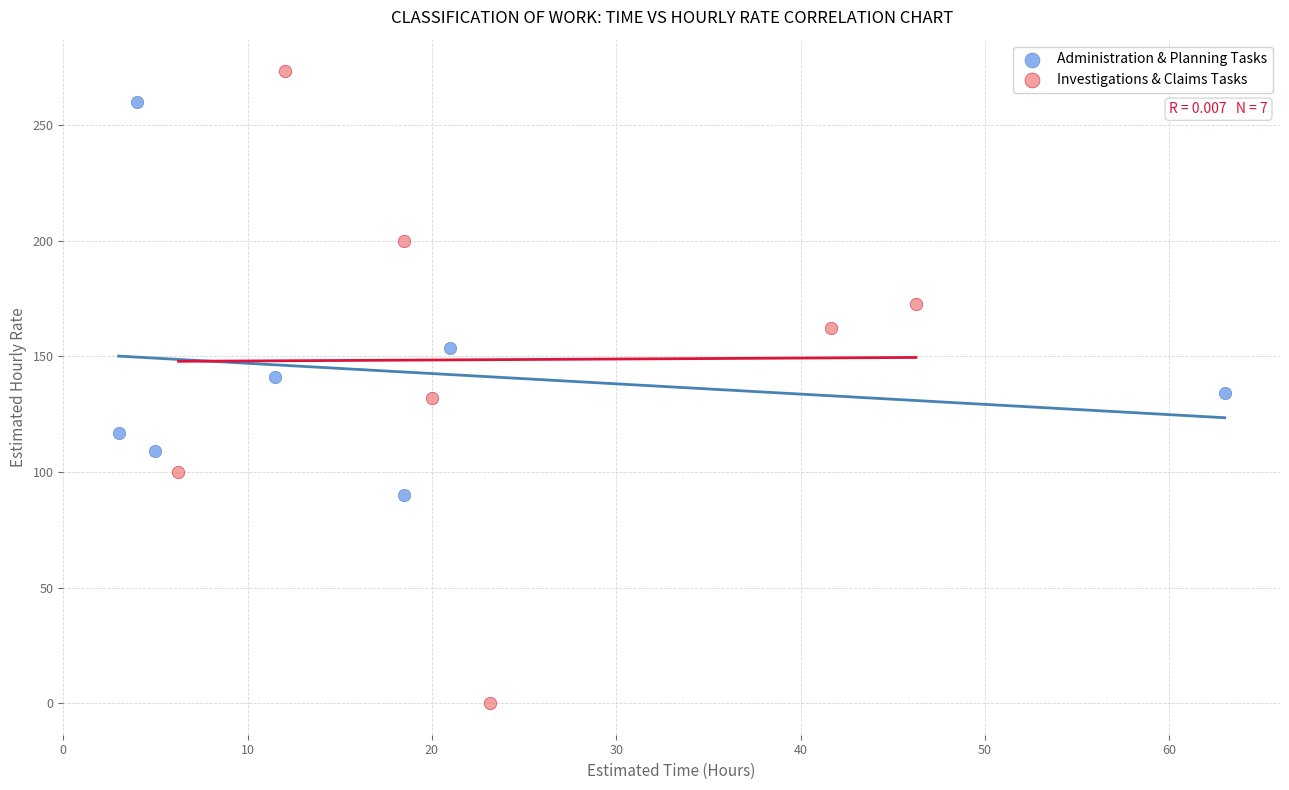

Which series contains the highest Y value?

Investigations & Claims Tasks